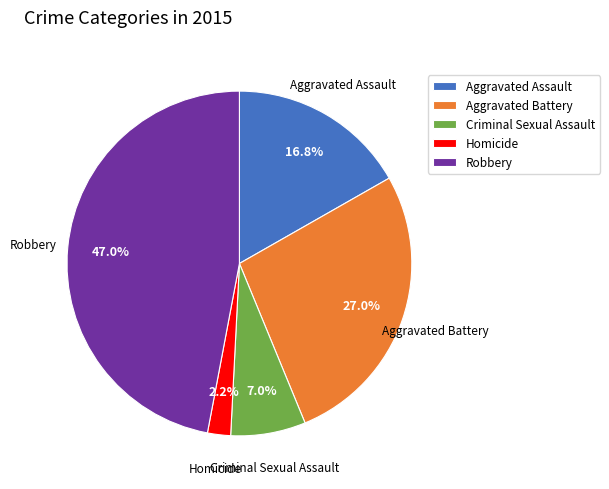

Which has a higher value, Robbery or Aggravated Assault?

Robbery